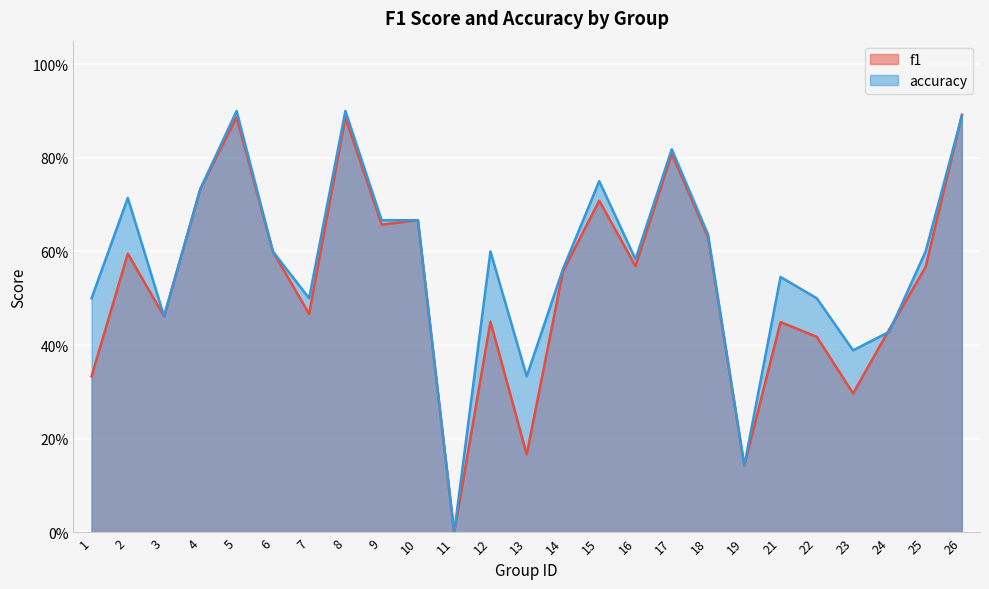

Between 5 and 21, which series saw the biggest shift?

f1